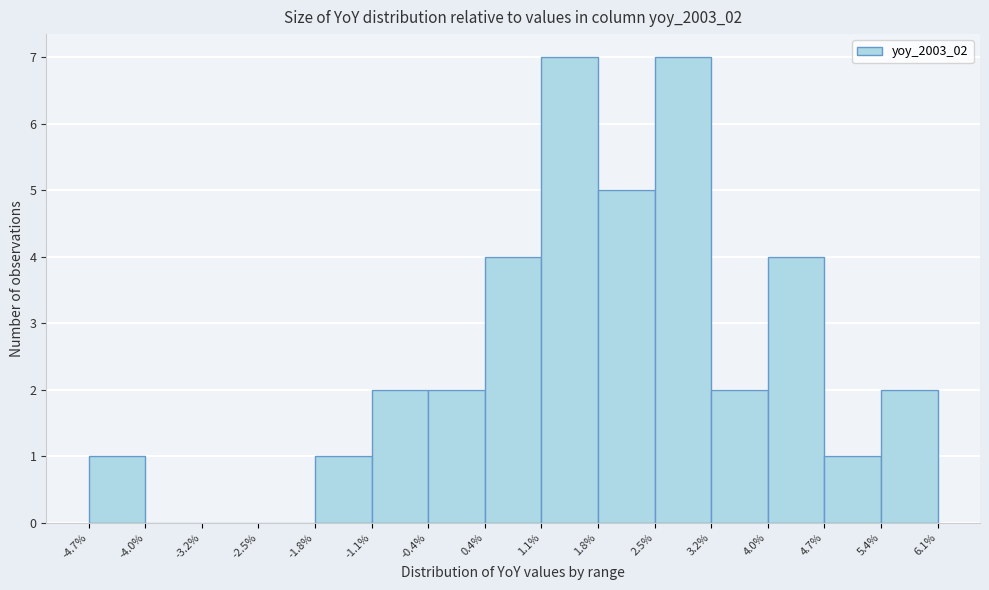

How tall is the bar that spans 3.2% to 4.0% on the x-axis? The values are not printed on the chart, so give them approximately, as read against the axis.

2